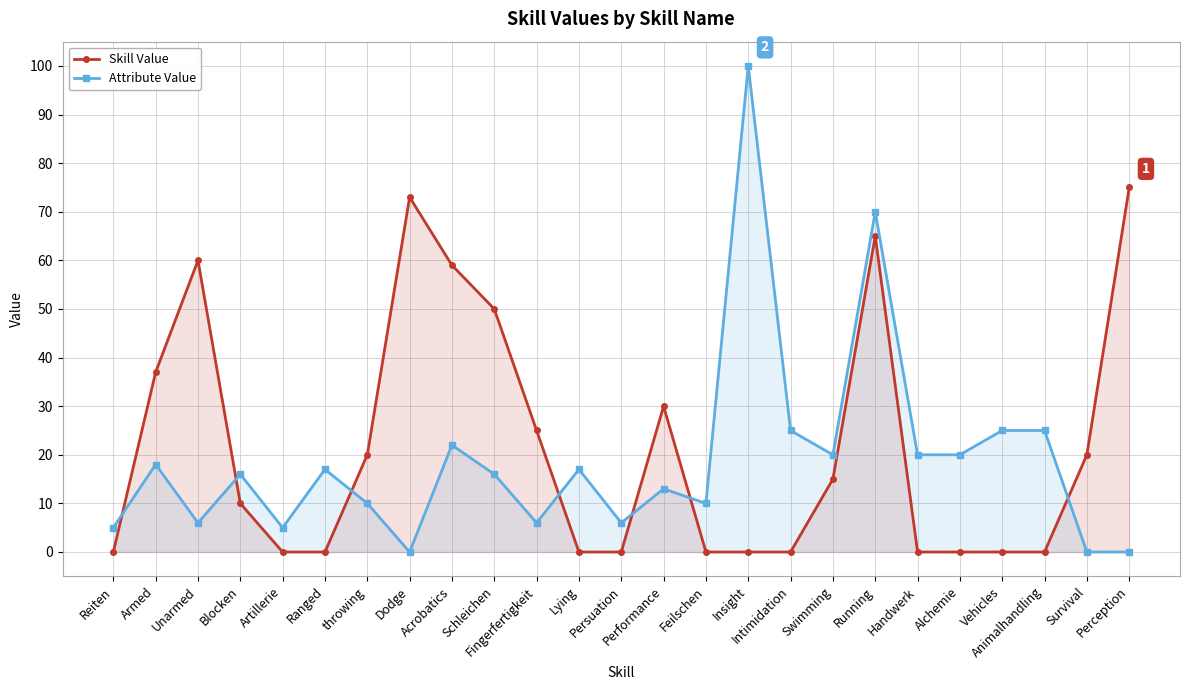

At which category is the sum across all series the highest?

Running